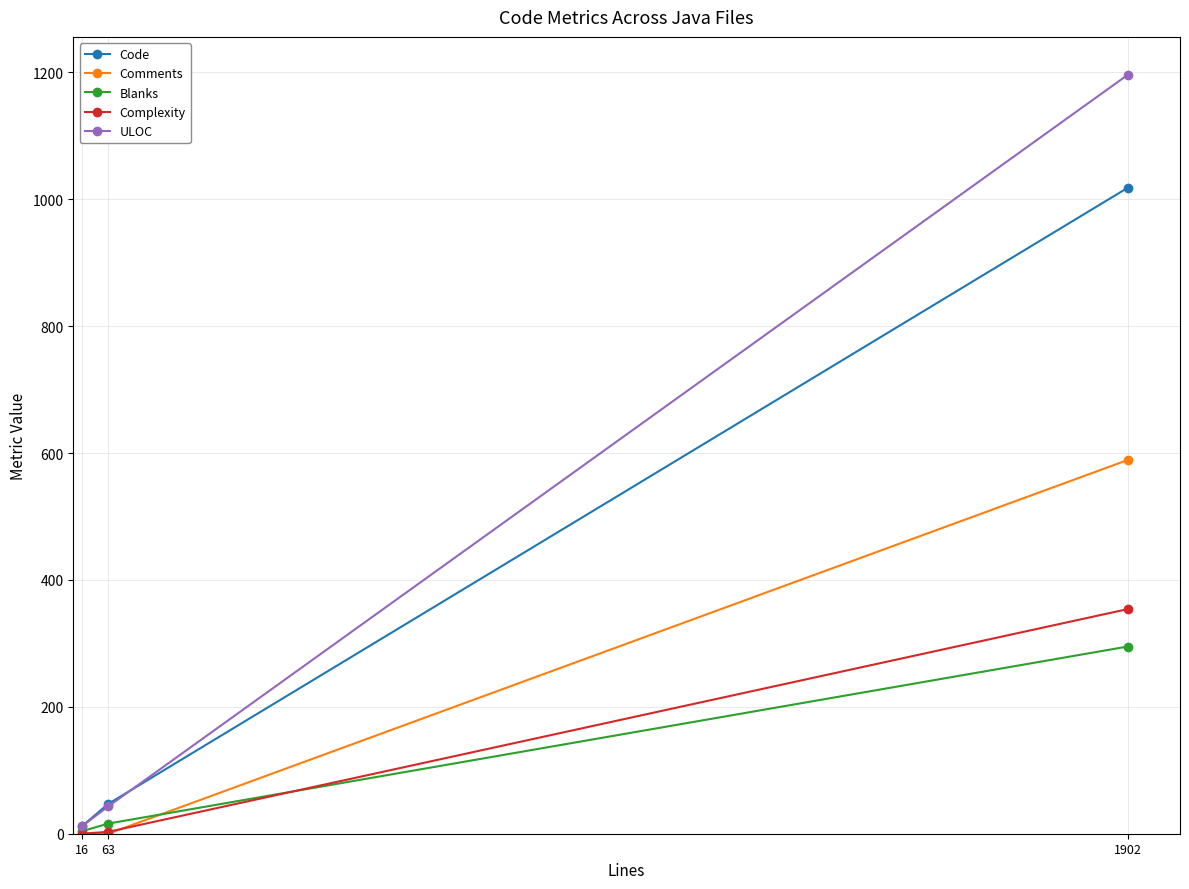

At which label is Complexity closest to 177?

63